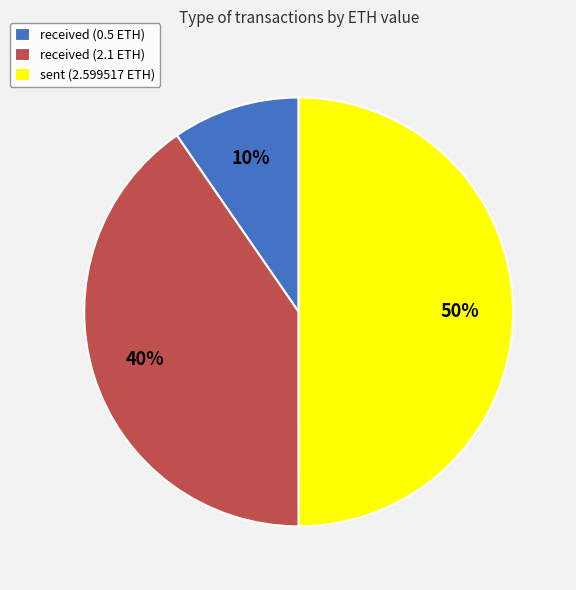

Which has a higher value, sent (2.599517 ETH) or received (2.1 ETH)?

sent (2.599517 ETH)